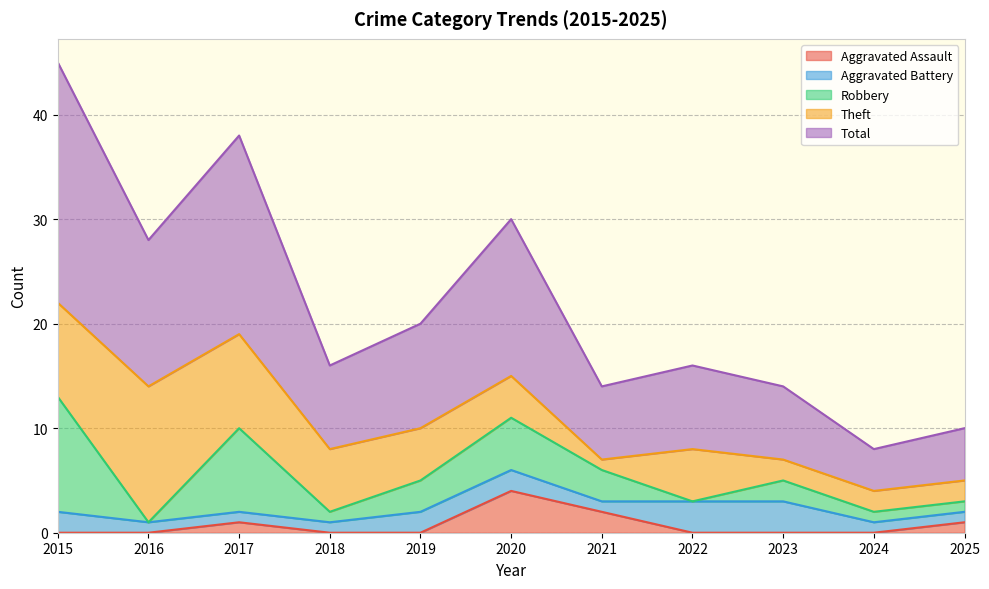

What is the maximum value shown in the chart?

23